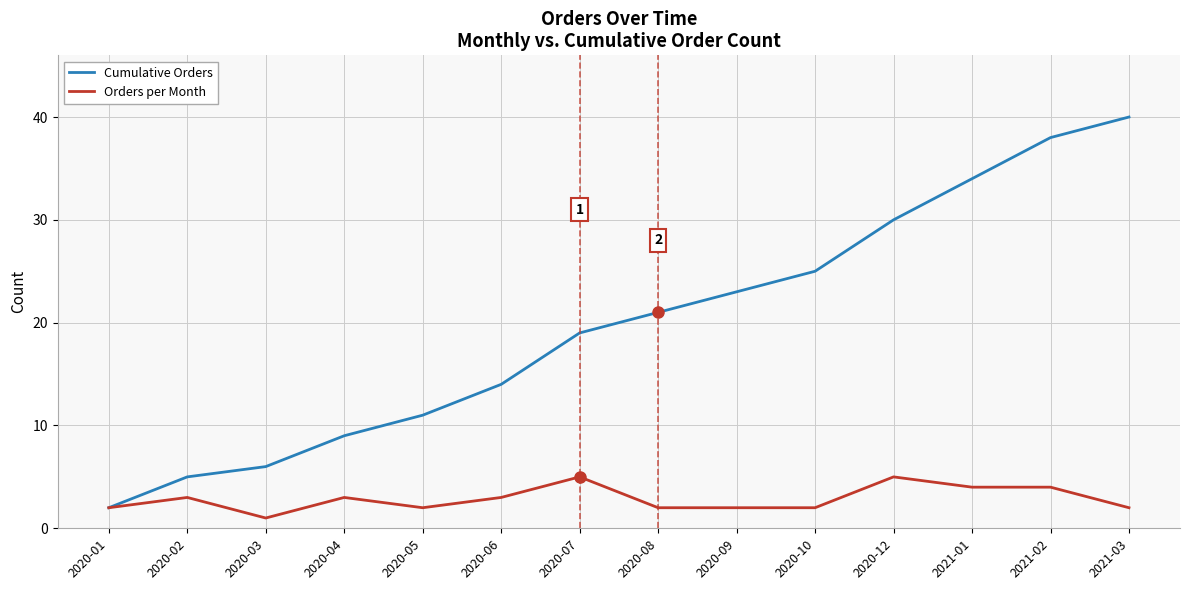

At which category does the chart reach its minimum across all series?

2020-03